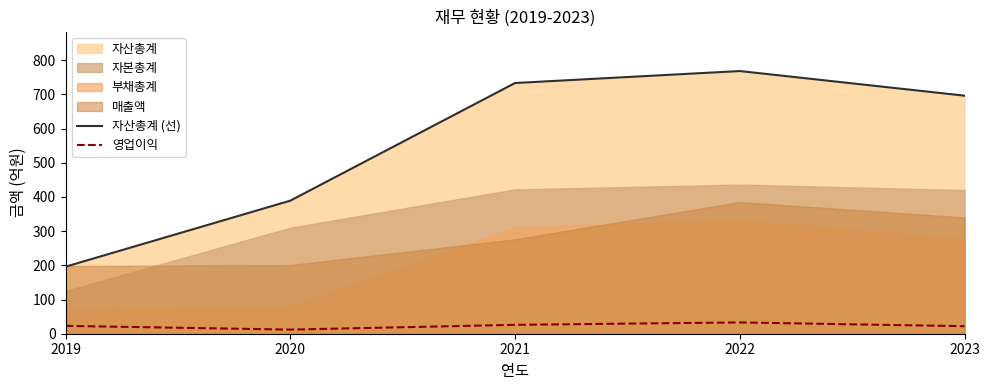

What is the maximum value shown in the chart?

768